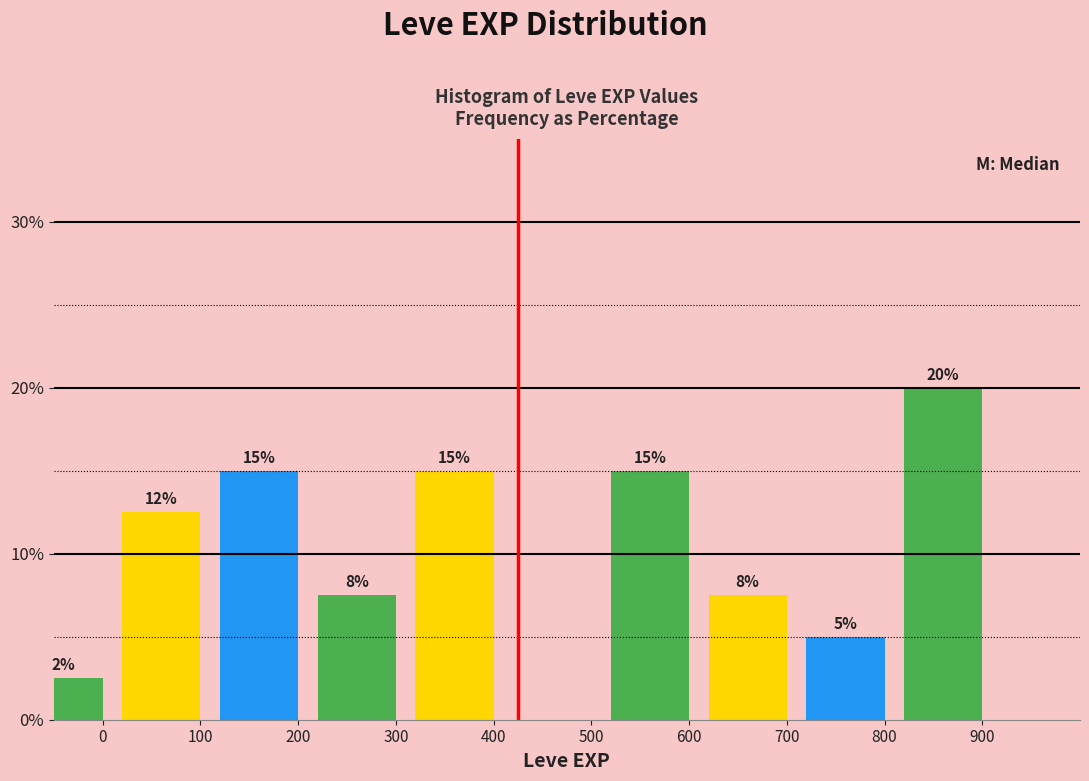

The value at 900 is 20.0. True or false?

True